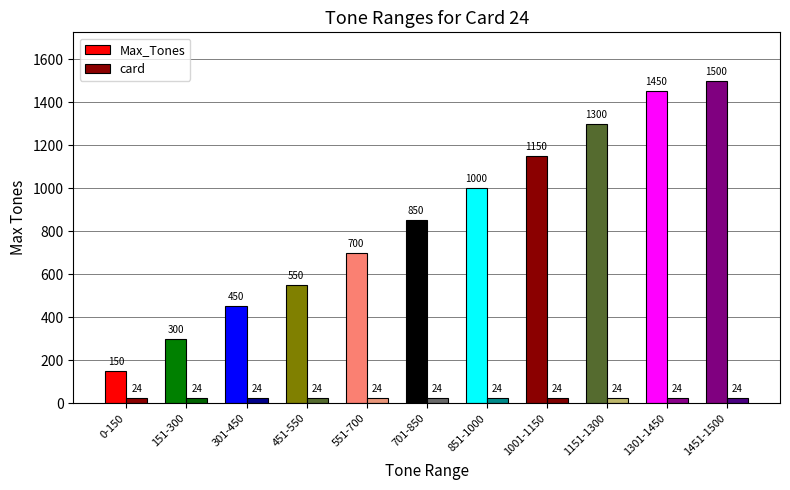

Are the bars horizontal?

No